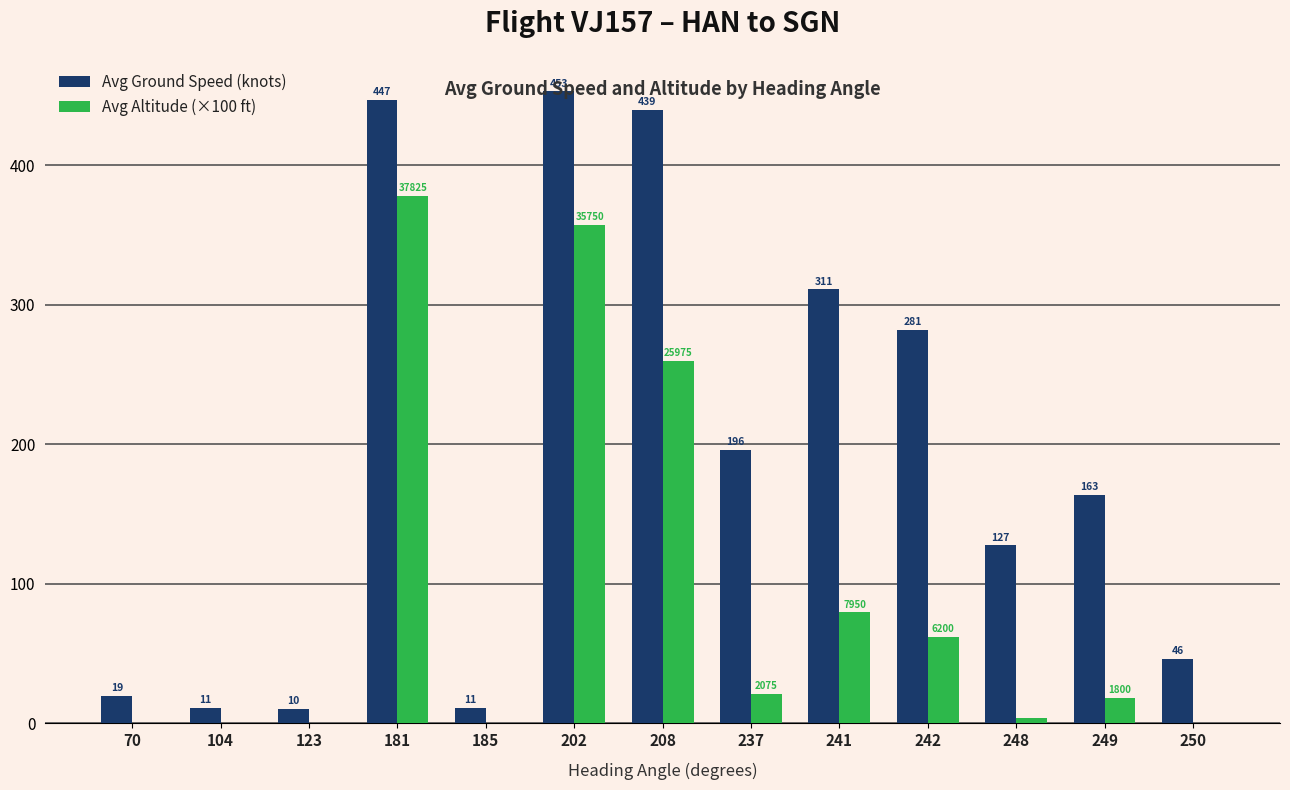

What is the highest value of the Avg Ground Speed (knots) series?

453.0